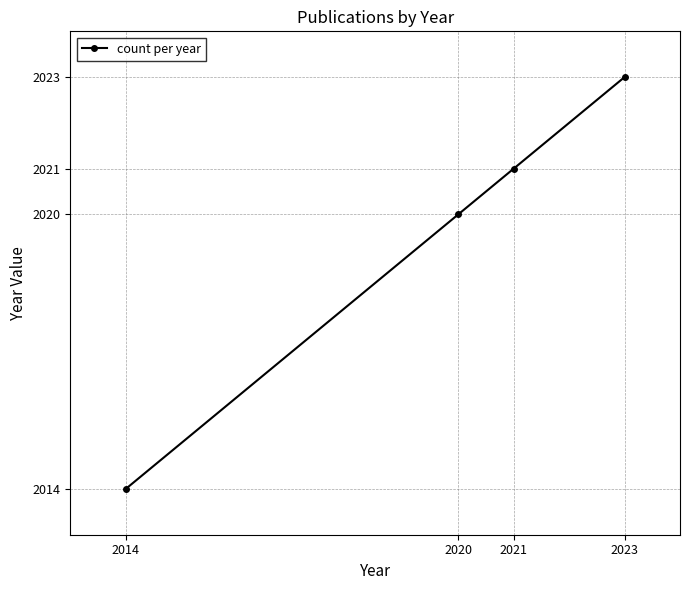

Reading right to left, transcribe all the data shown in this chart.

2023=2023	2021=2021	2020=2020	2014=2014